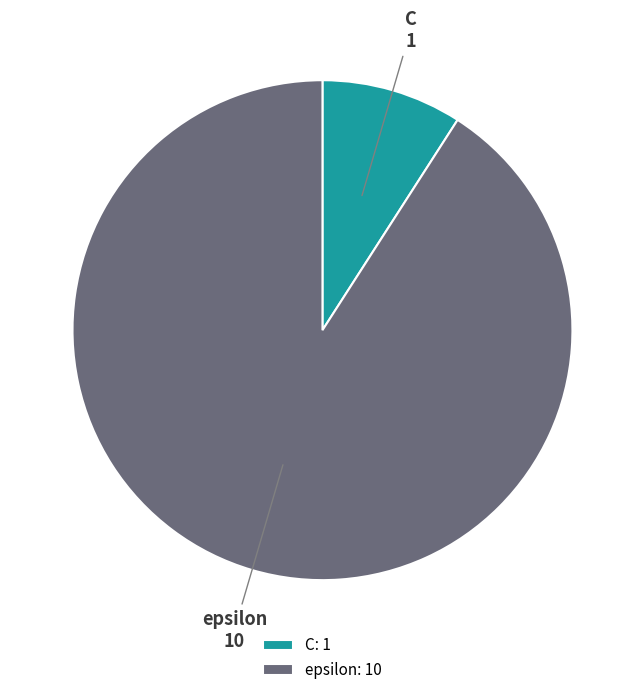

Is it true that epsilon is 86% of the pie?

False